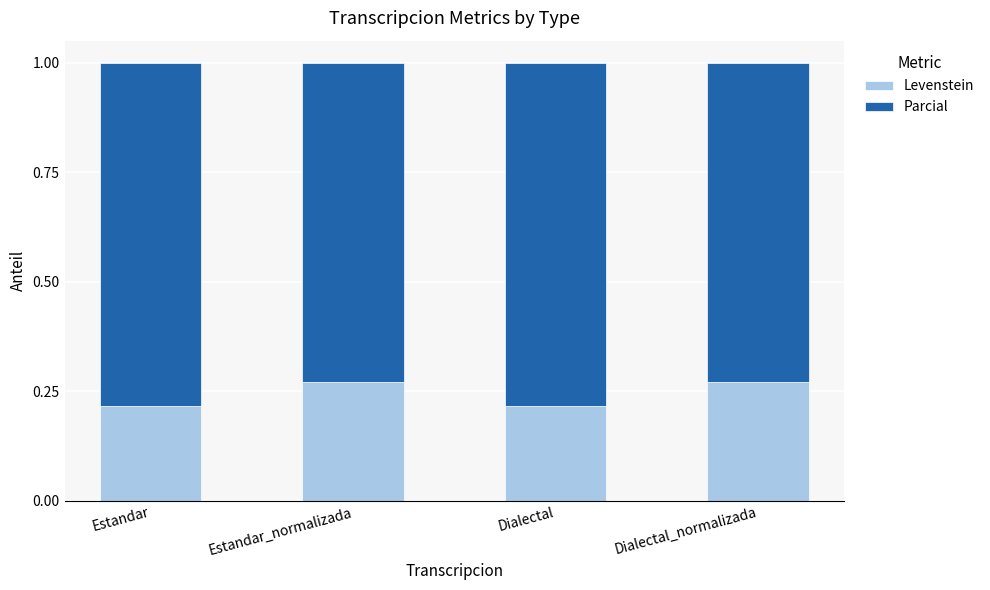

How many Levenstein values are between 0 and 1?

4